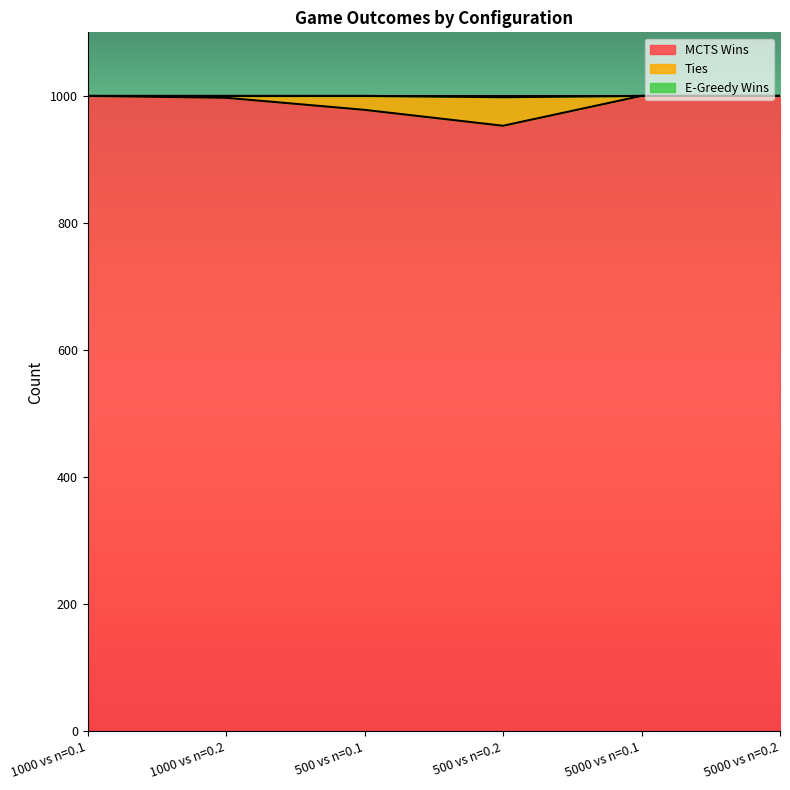

At which label does E-Greedy Wins reach its peak?

1000 vs n=0.1